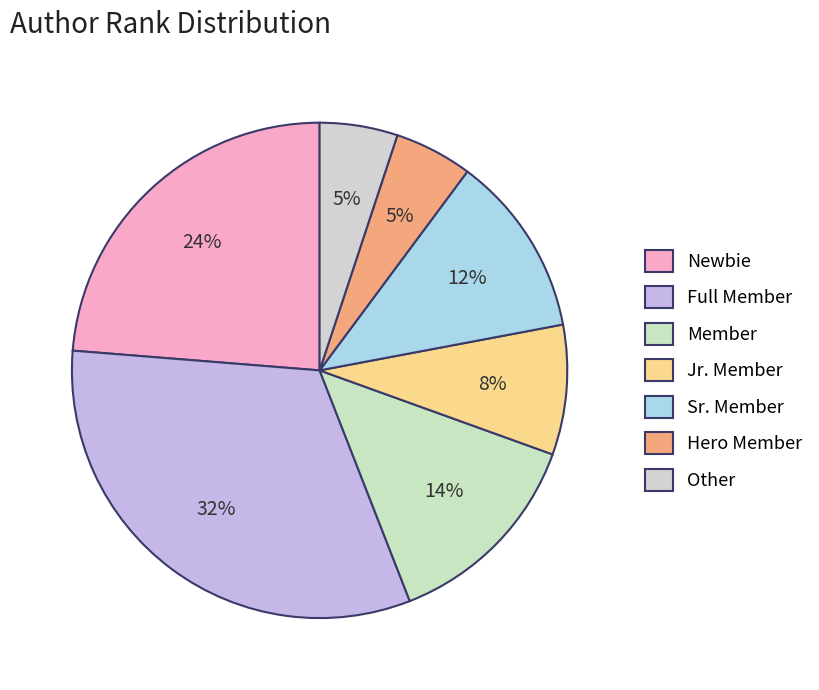

Does Full Member account for over 50% of the chart?

No